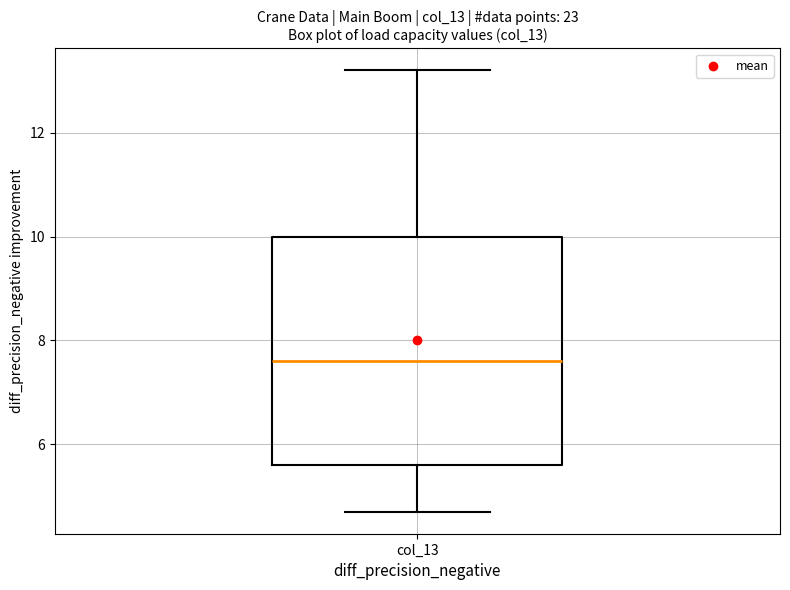

Read this box plot against the y-axis: the position of the median line, the range covered by the box, and the ends of both whiskers. The values are not printed on the chart, so give them approximately, as read against the axis.

median 7.6, box 5.6 to 10.0, whiskers 4.8 to 13.2